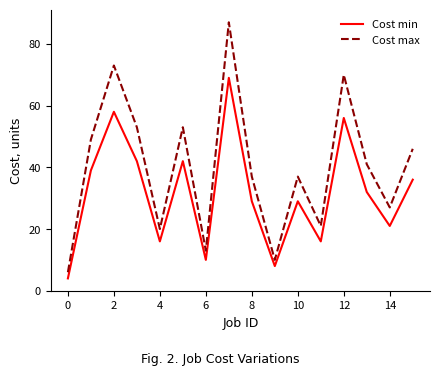

What is the greatest value displayed?

87